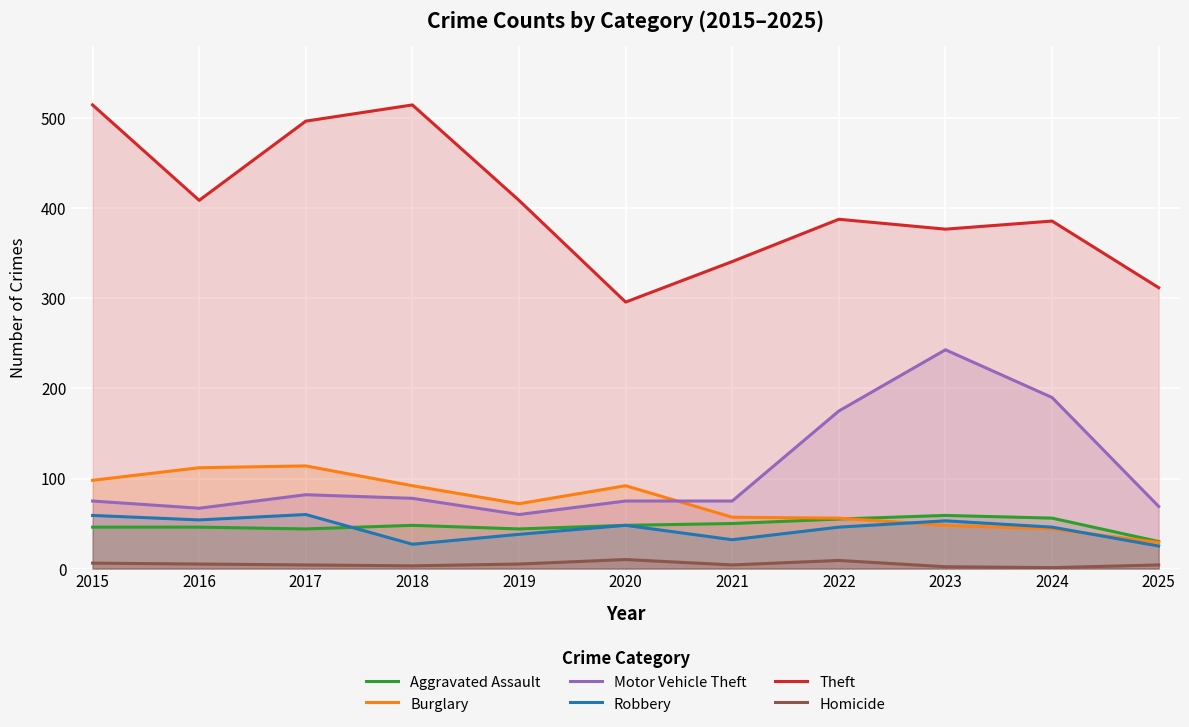

Between 2015 and 2022, which series saw the biggest shift?

Theft